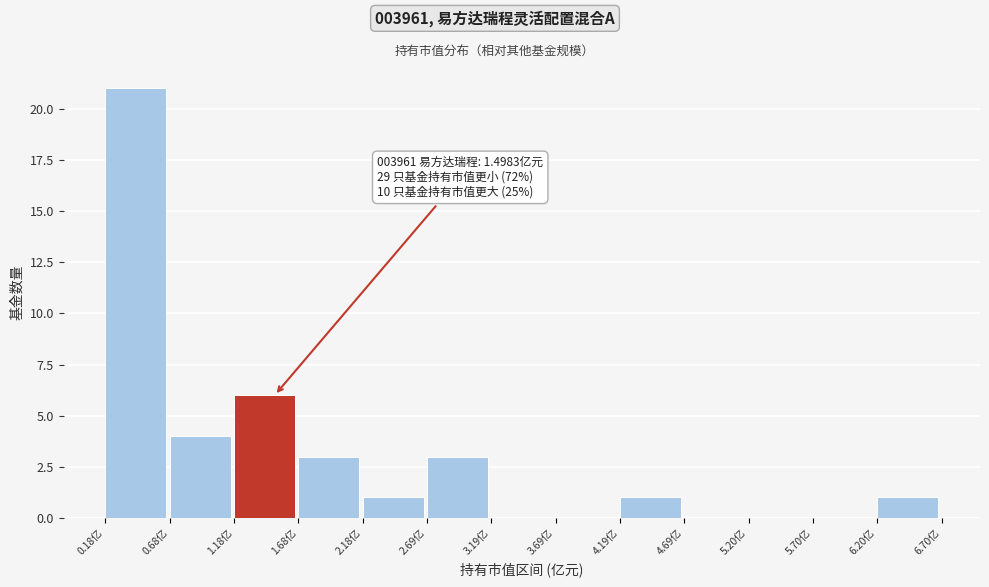

Over which range of the x-axis is the bar tallest?

0.2 to 0.7